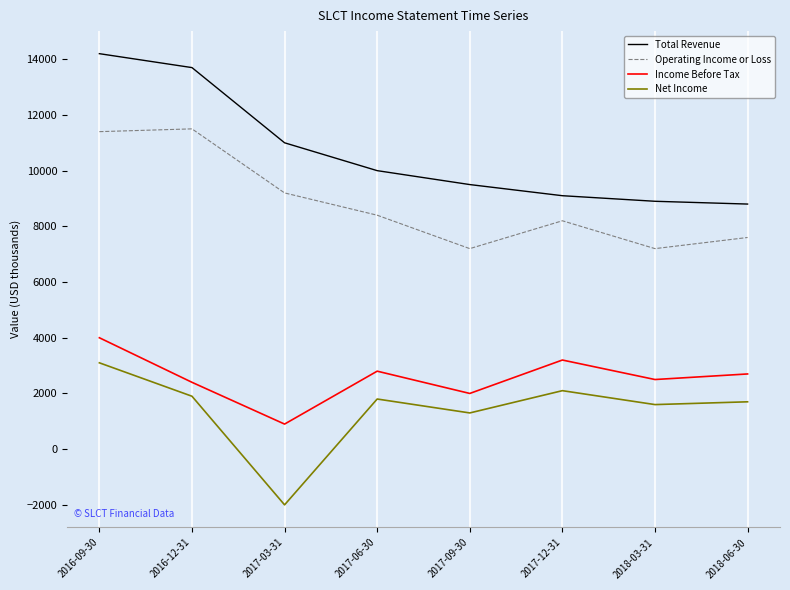

True or false: Total Revenue and Operating Income or Loss cross at least once.

False